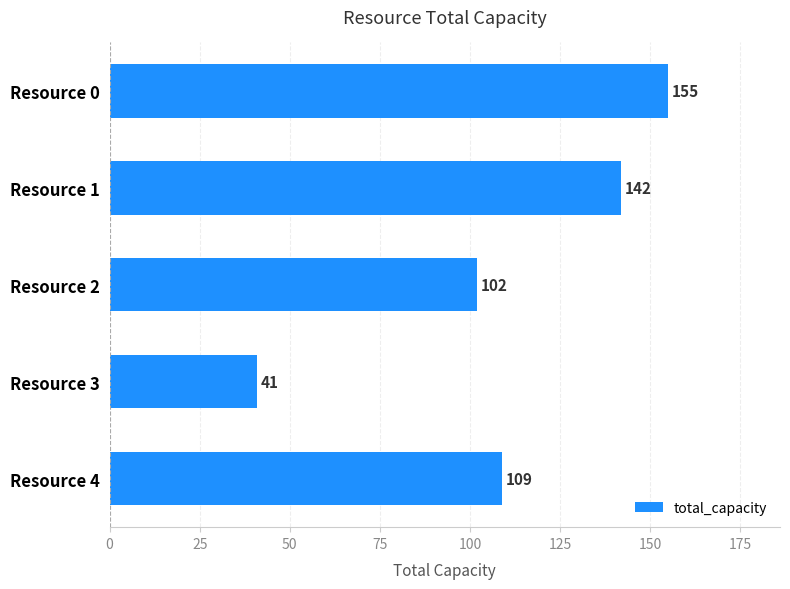

What is the approximate value at Resource 2?

102